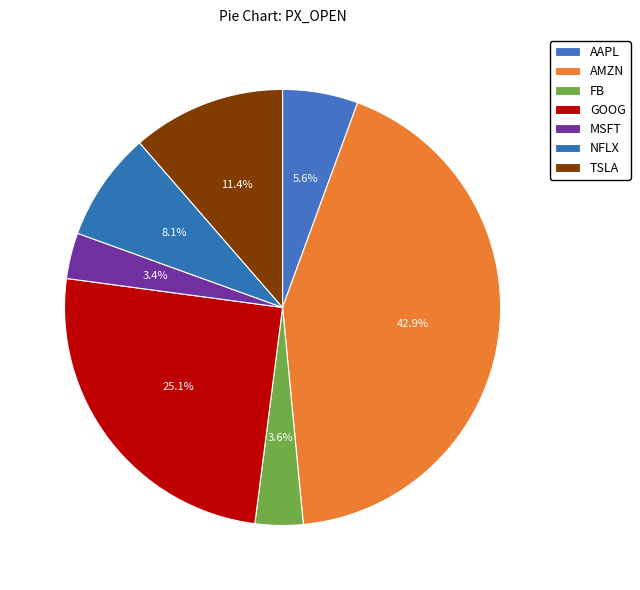

How many slices are in this pie chart?

7